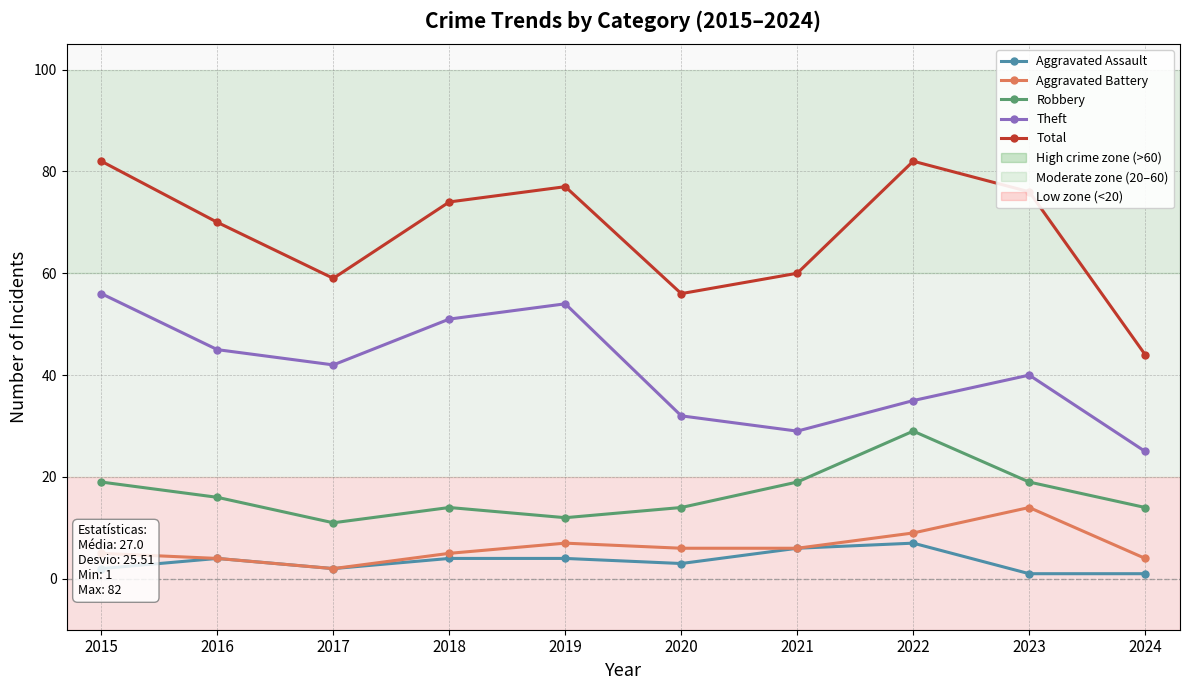

The Aggravated Battery series shows 4 at 2016. True or false?

True